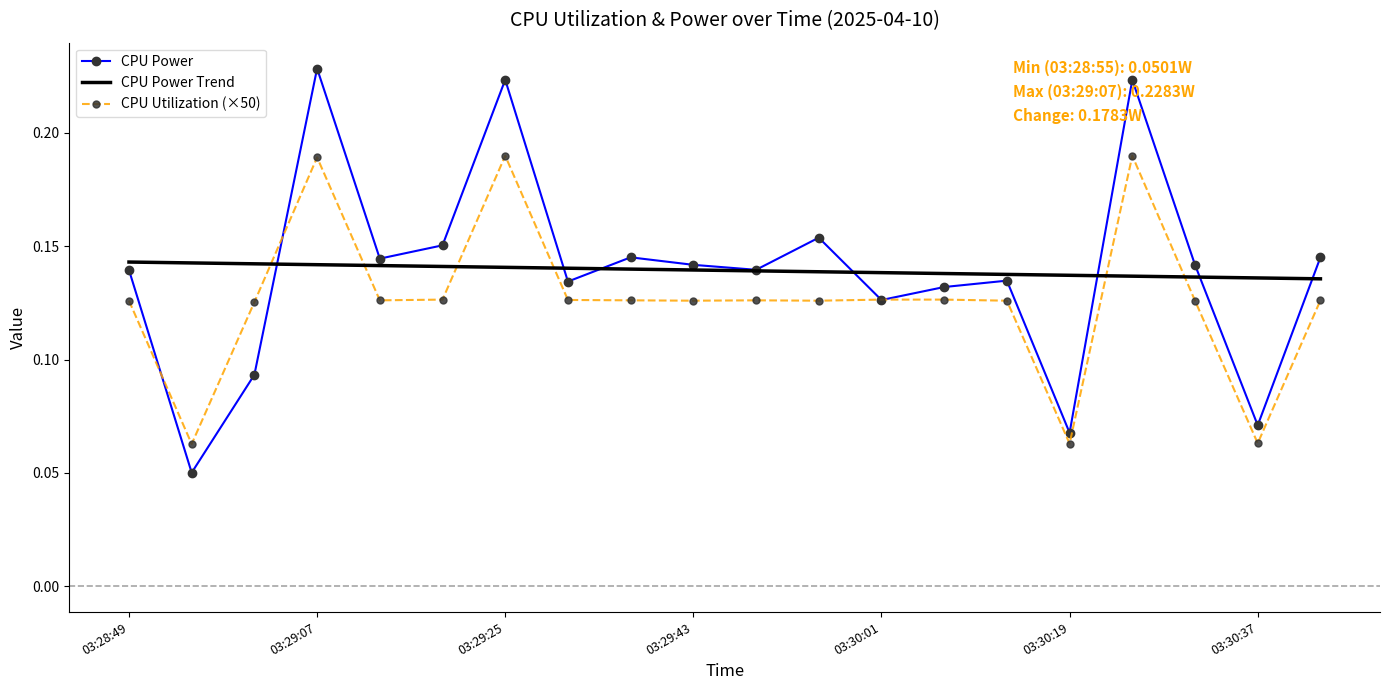

Rank the series by their maximum value, from highest to lowest.

CPU Power, CPU Utilization (×50), CPU Power Trend